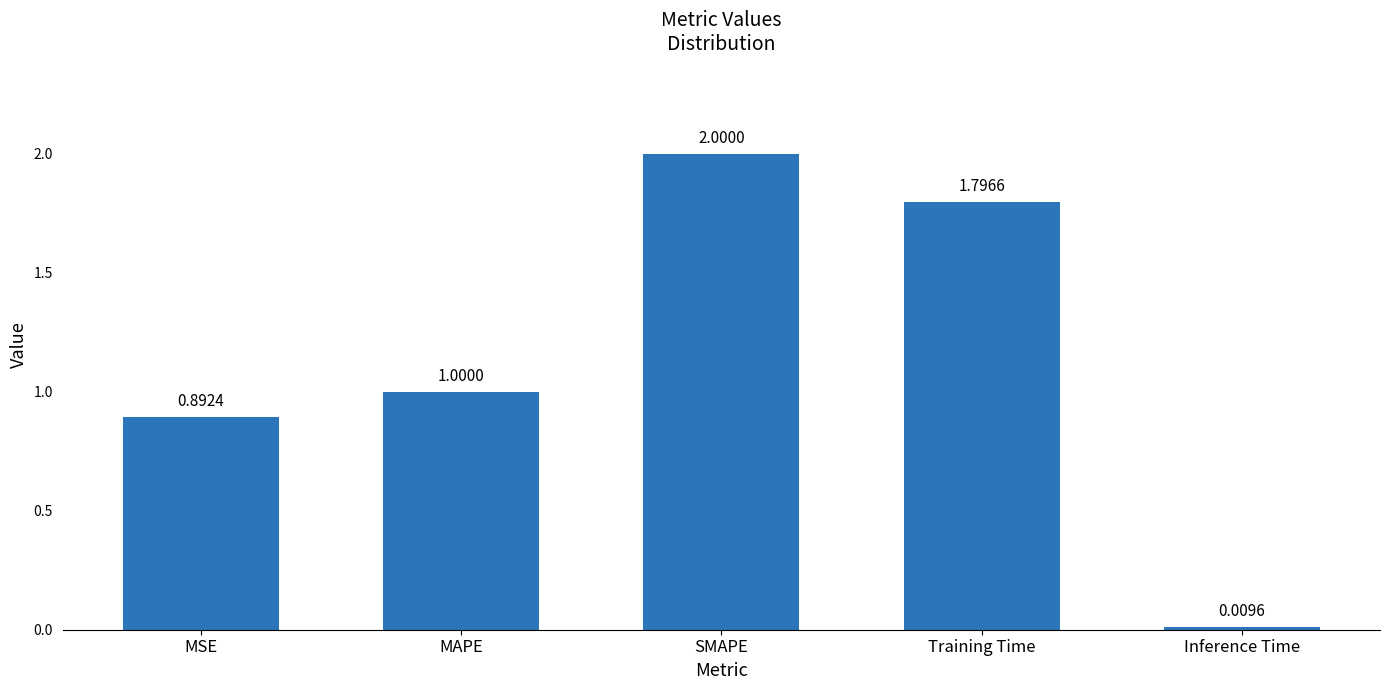

The chart shows a value of 1.0 at MAPE. True or false?

True